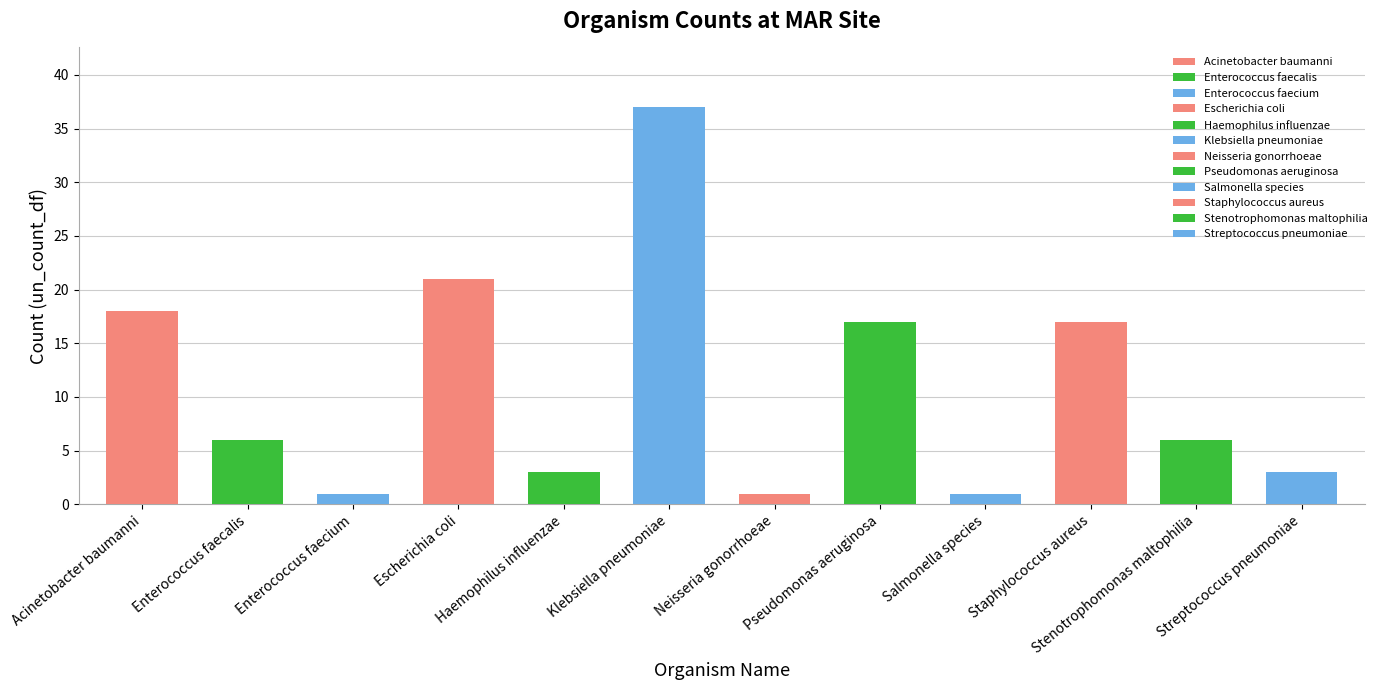

What is the difference between the values at Salmonella species and Escherichia coli?

20